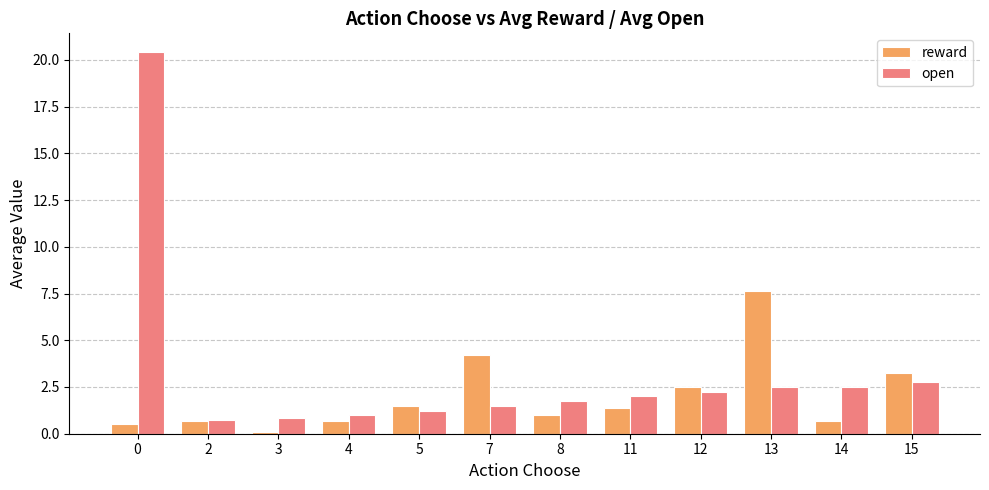

Are the bars grouped side by side (vs. stacked)?

Yes